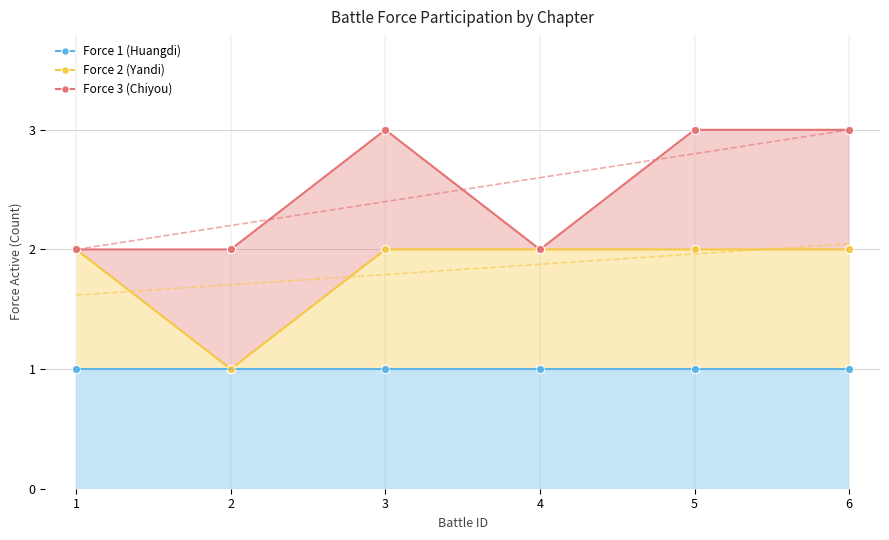

What is the maximum value for Force 1 (Huangdi)?

1